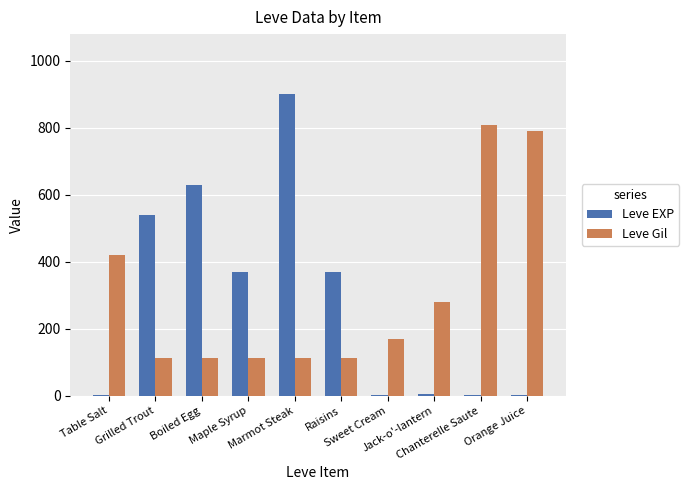

What is the difference between the Leve Gil values at Jack-o'-lantern and Marmot Steak?

167